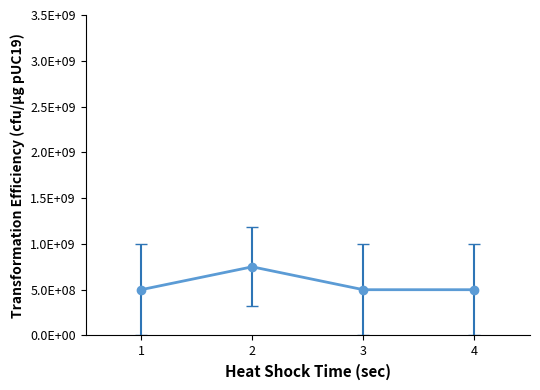

Is this an area chart (filled region under the line)?

No